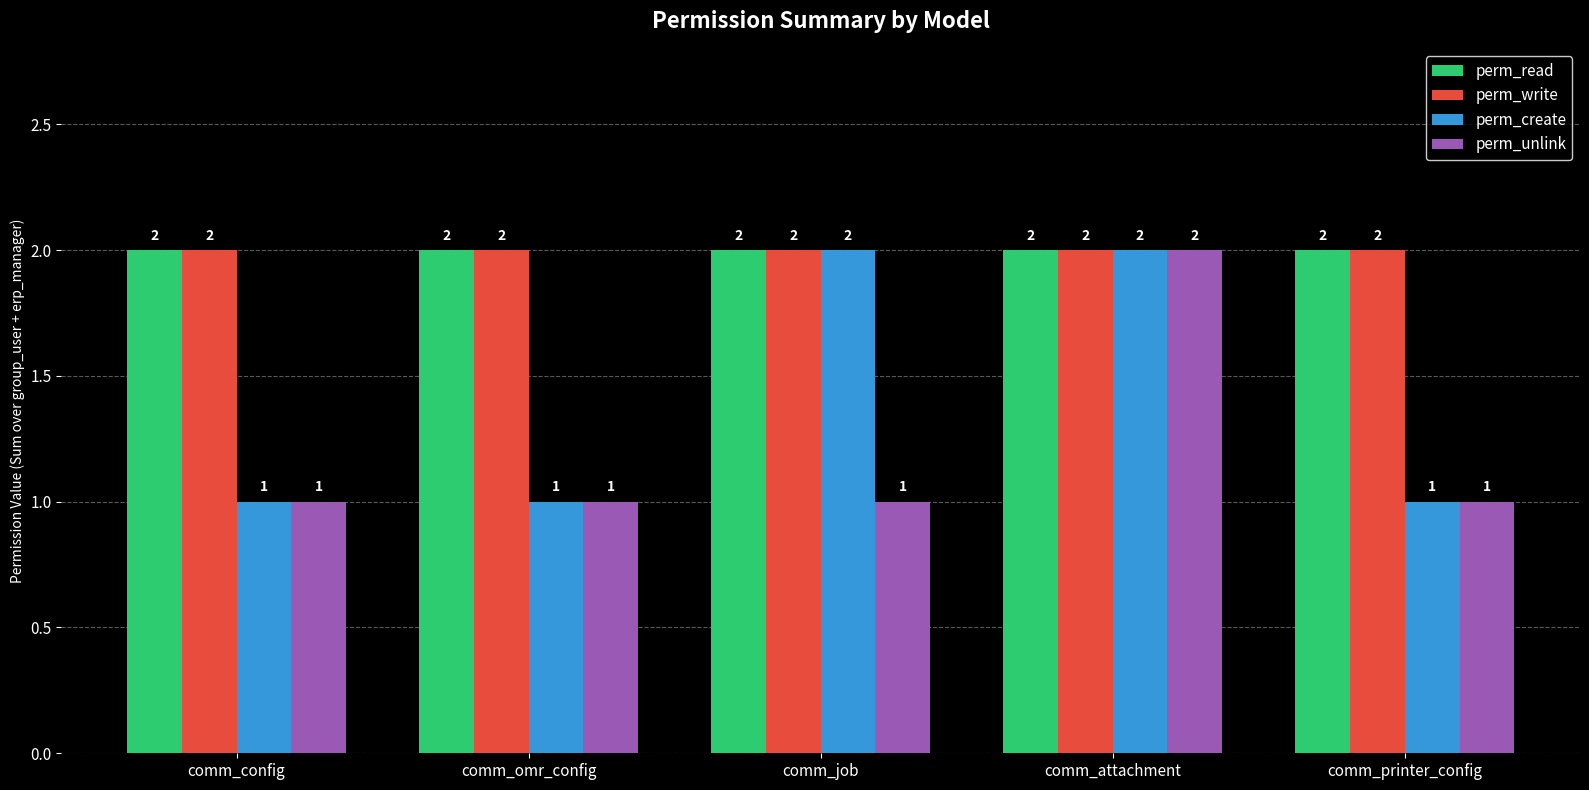

The perm_write series shows 2 at comm_config. True or false?

True